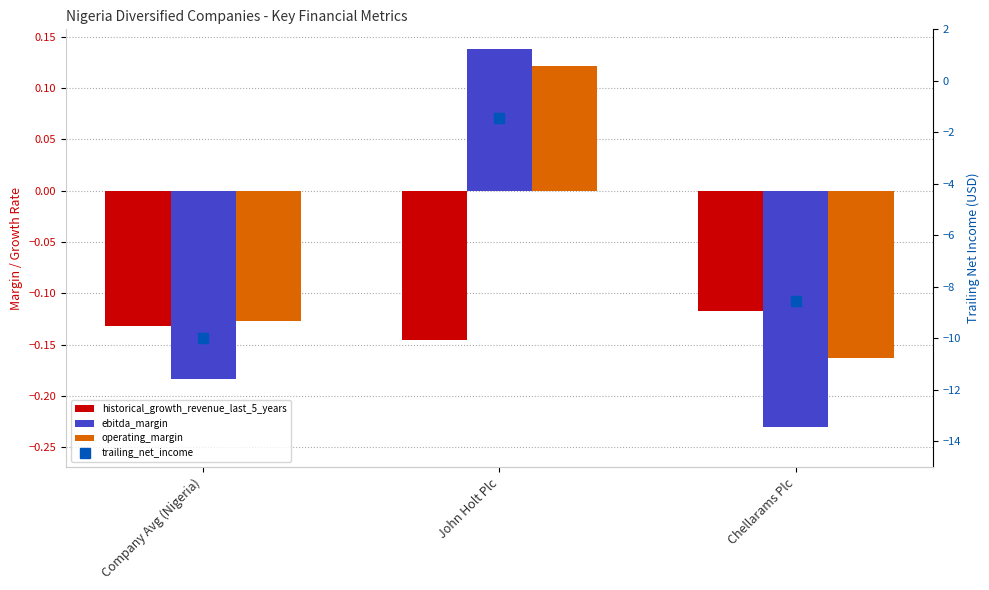

Where does the ebitda_margin series first go above 0?

John Holt Plc